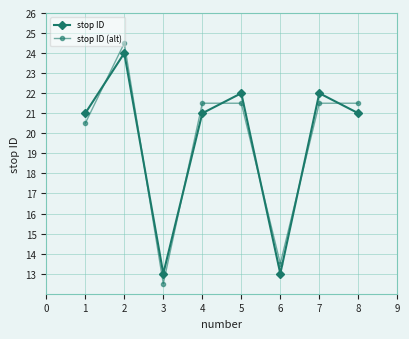

Is it true that stop ID equals 14.9 at 5?

False